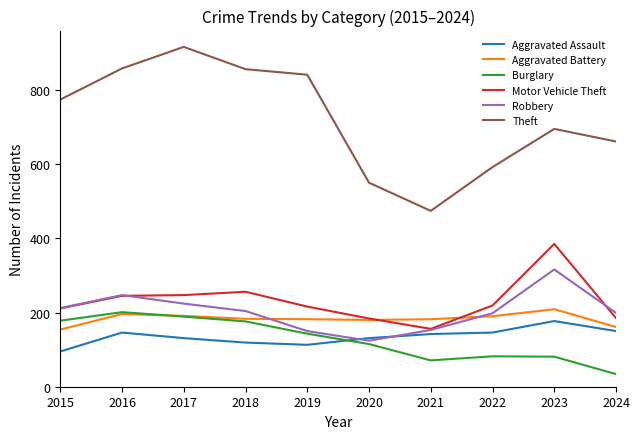

True or false: Burglary and Theft cross at least once.

False